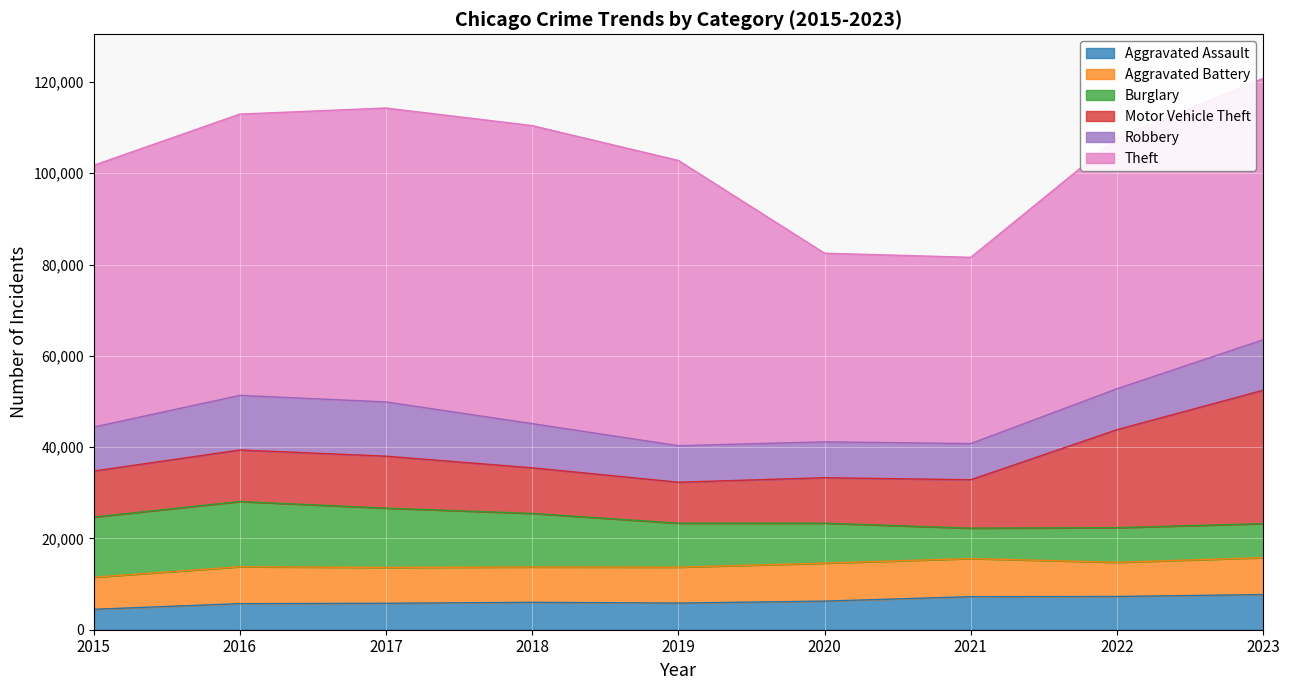

What is the minimum value shown in the chart?

4480